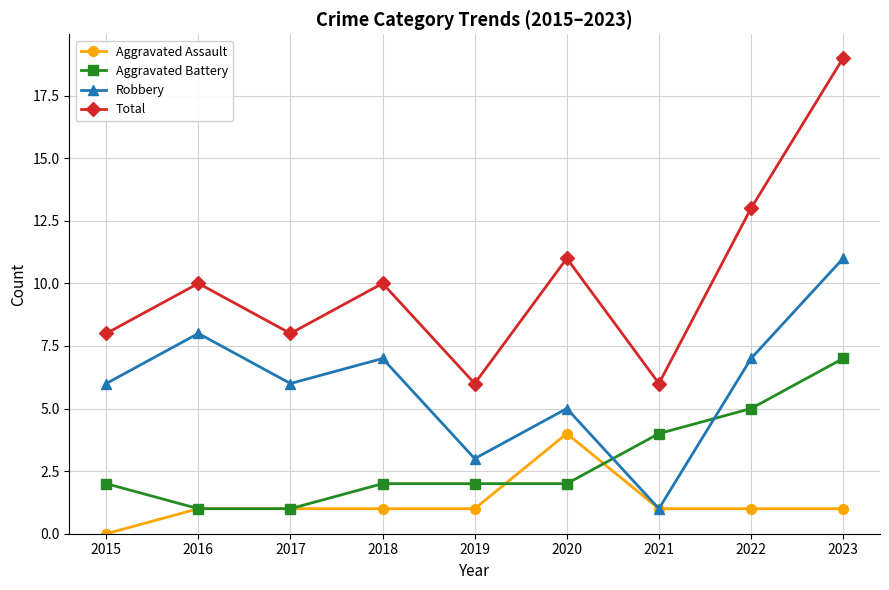

True or false: Aggravated Assault has more than 0 interior local peaks.

True